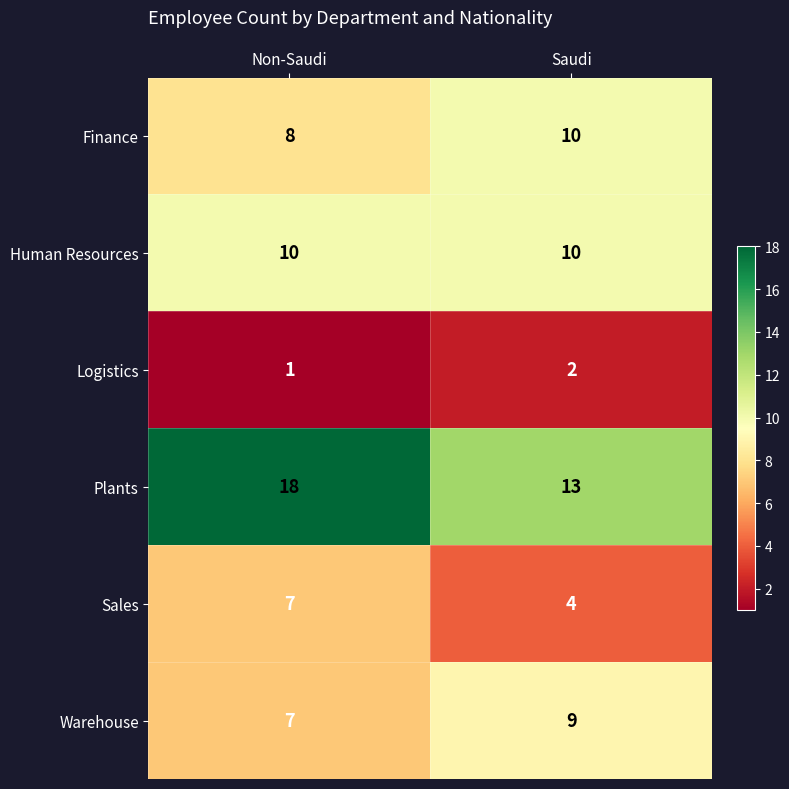

What value does the Warehouse series have at Saudi?

9